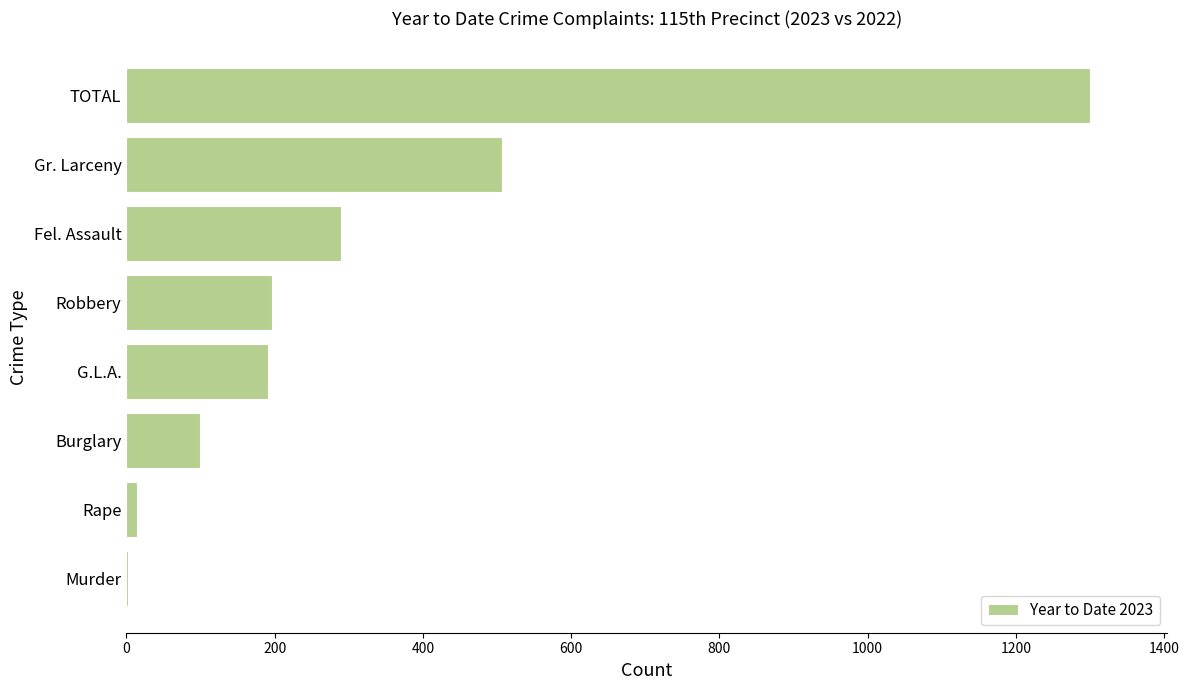

True or false: the data shows 384 at Fel. Assault.

False